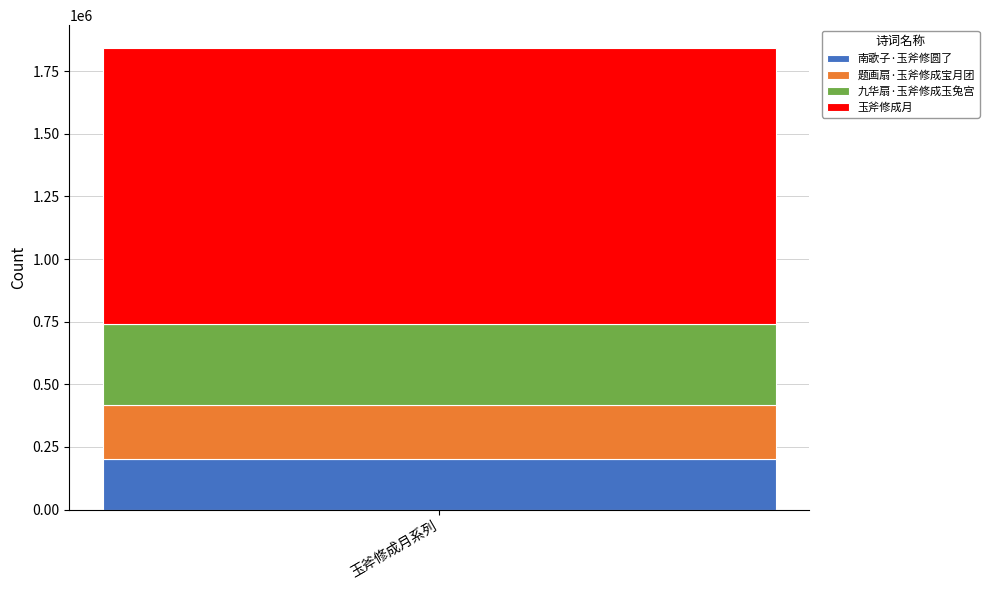

Reading left to right, list the values for the 南歌子·玉斧修圆了 series.

201332